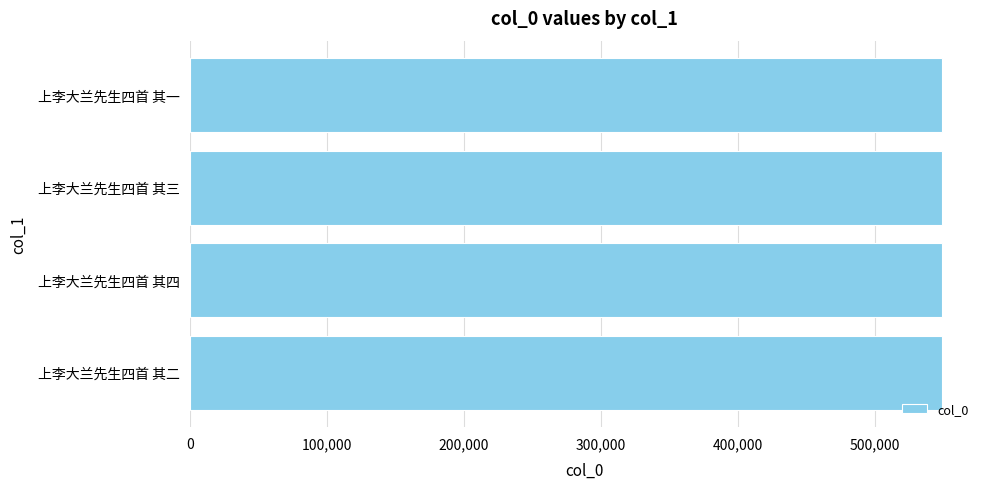

What is the sum of the values at 上李大兰先生四首 其四 and 上李大兰先生四首 其三?

1098449